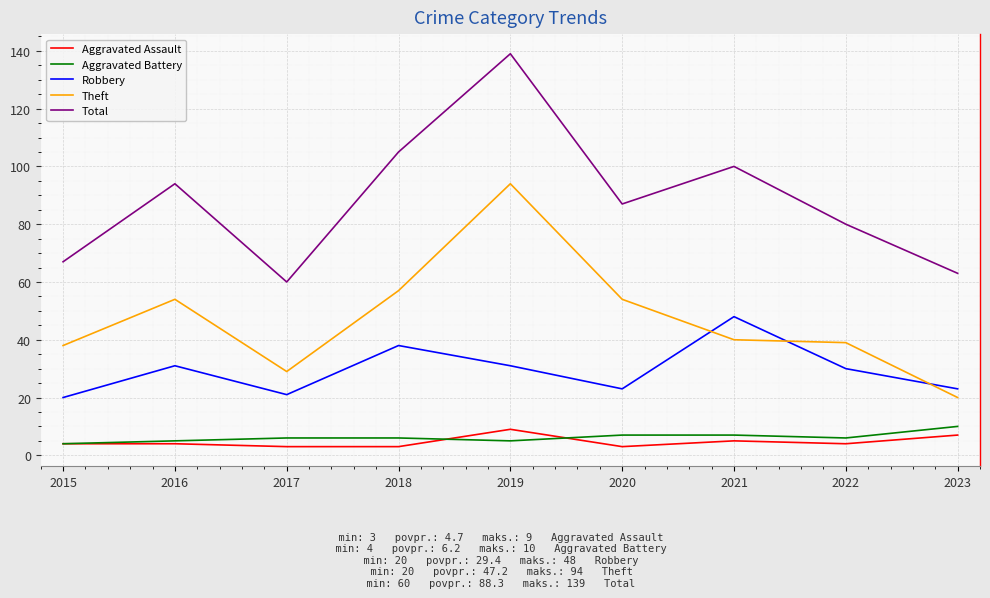

How many intersections are there between Theft and Robbery?

3